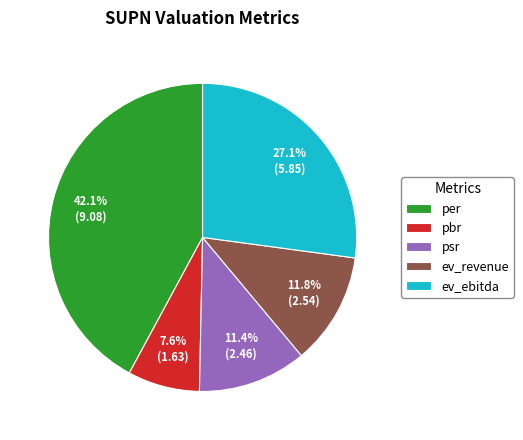

What is the largest slice in the pie chart?

per